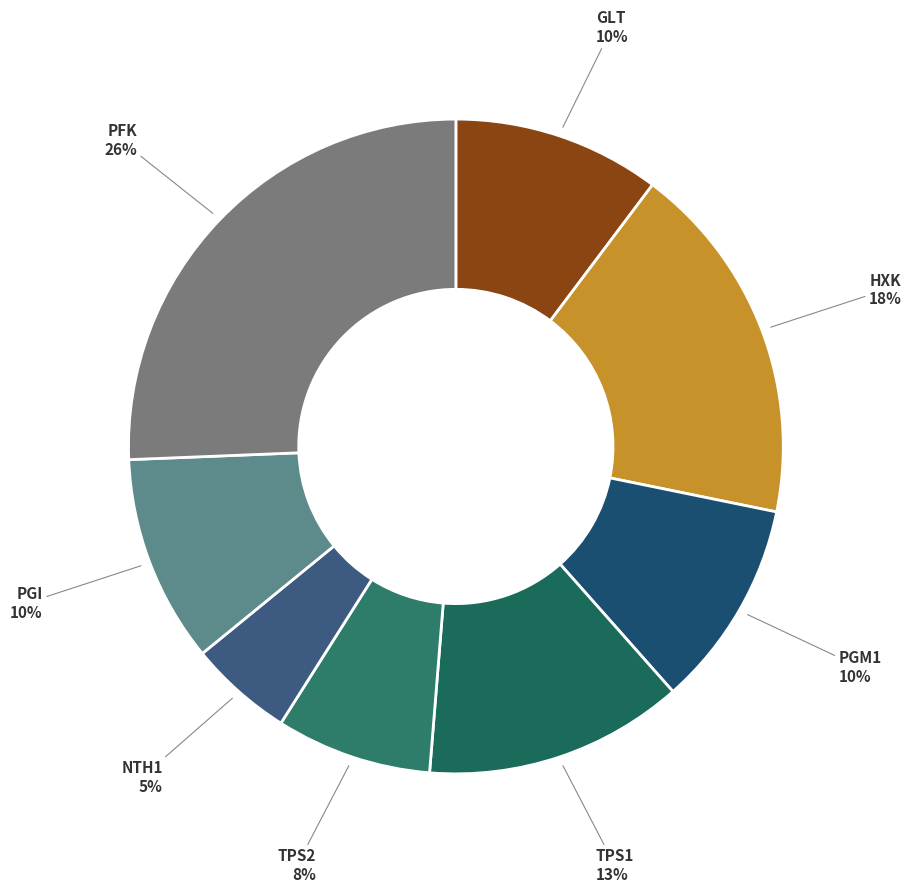

How many slices are in this pie chart?

8